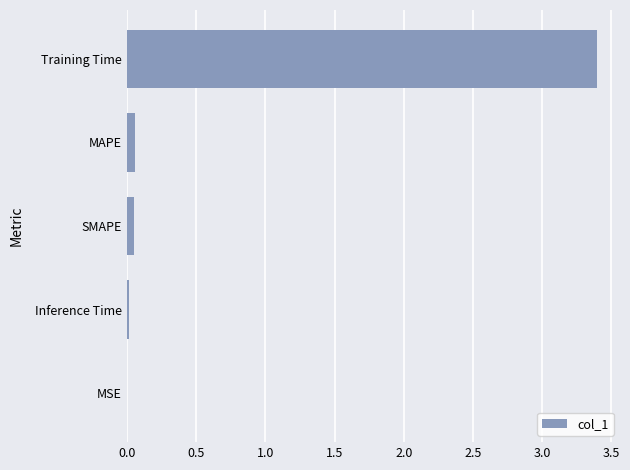

At which category does the chart reach its peak across all series?

Training Time